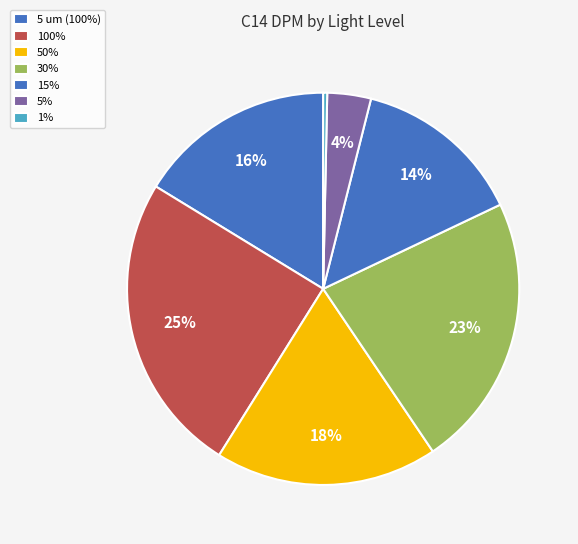

True or false: 30% accounts for 9% of the total.

False